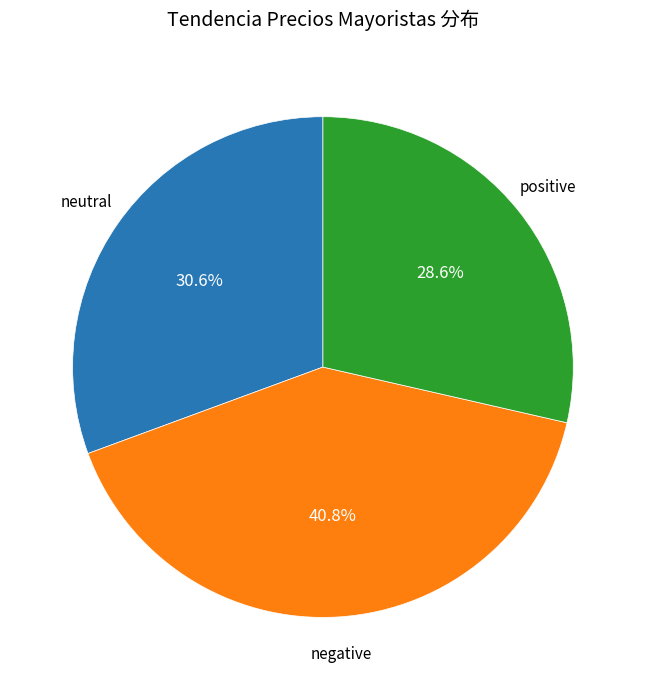

Does any single category account for the majority?

No